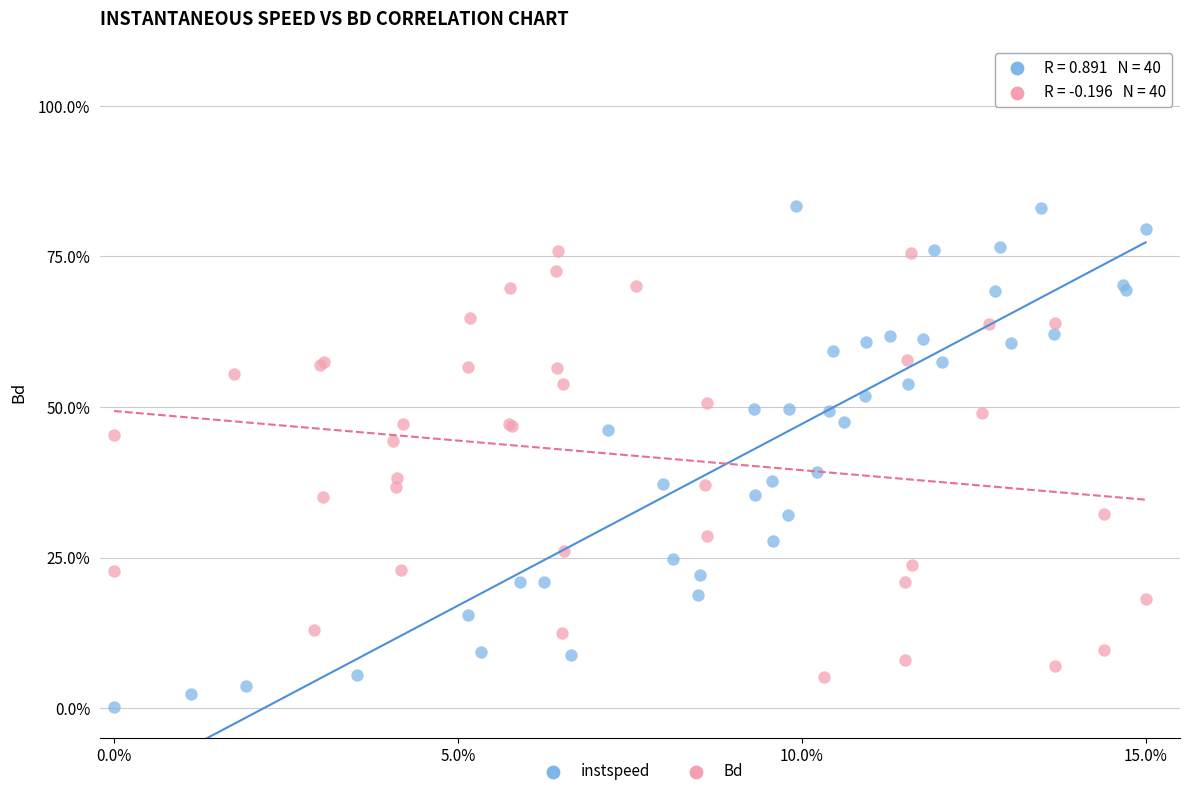

What are all the series names shown in the legend?

instspeed, Bd